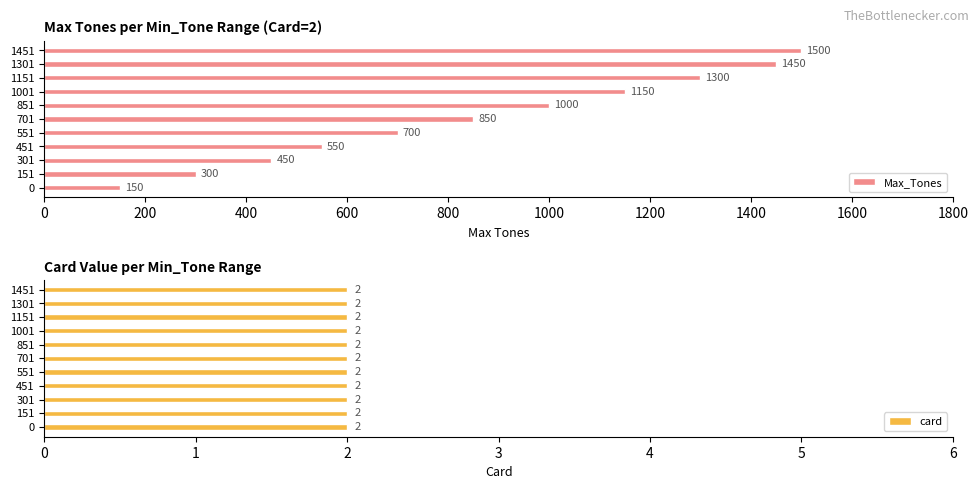

What is the average value of the Max_Tones series?

855